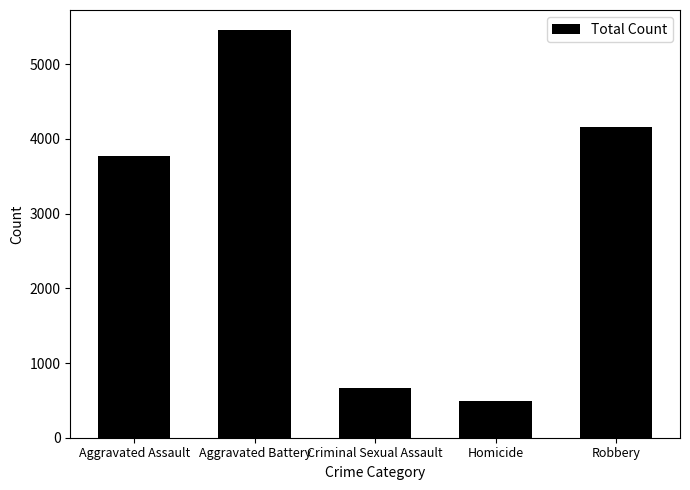

At which category does the chart reach its peak across all series?

Aggravated Battery